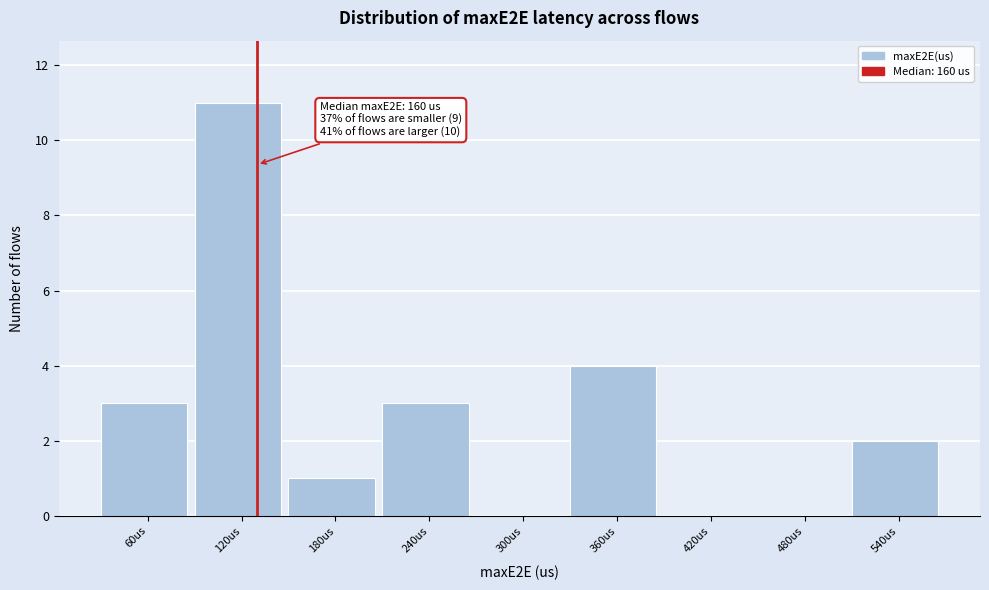

Reading right to left, extract all data points from this chart.

540us=2	480us=0	420us=0	360us=4	300us=0	240us=3	180us=1	120us=11	60us=3